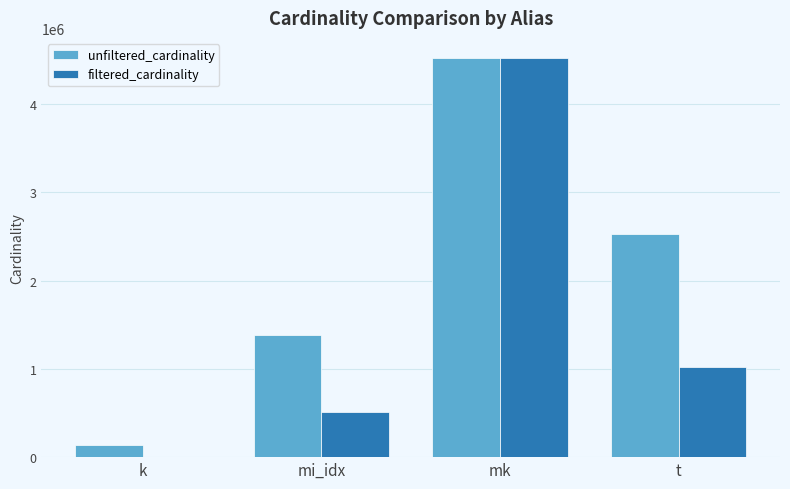

What is the spread (max minus min) of values at t?

1511852